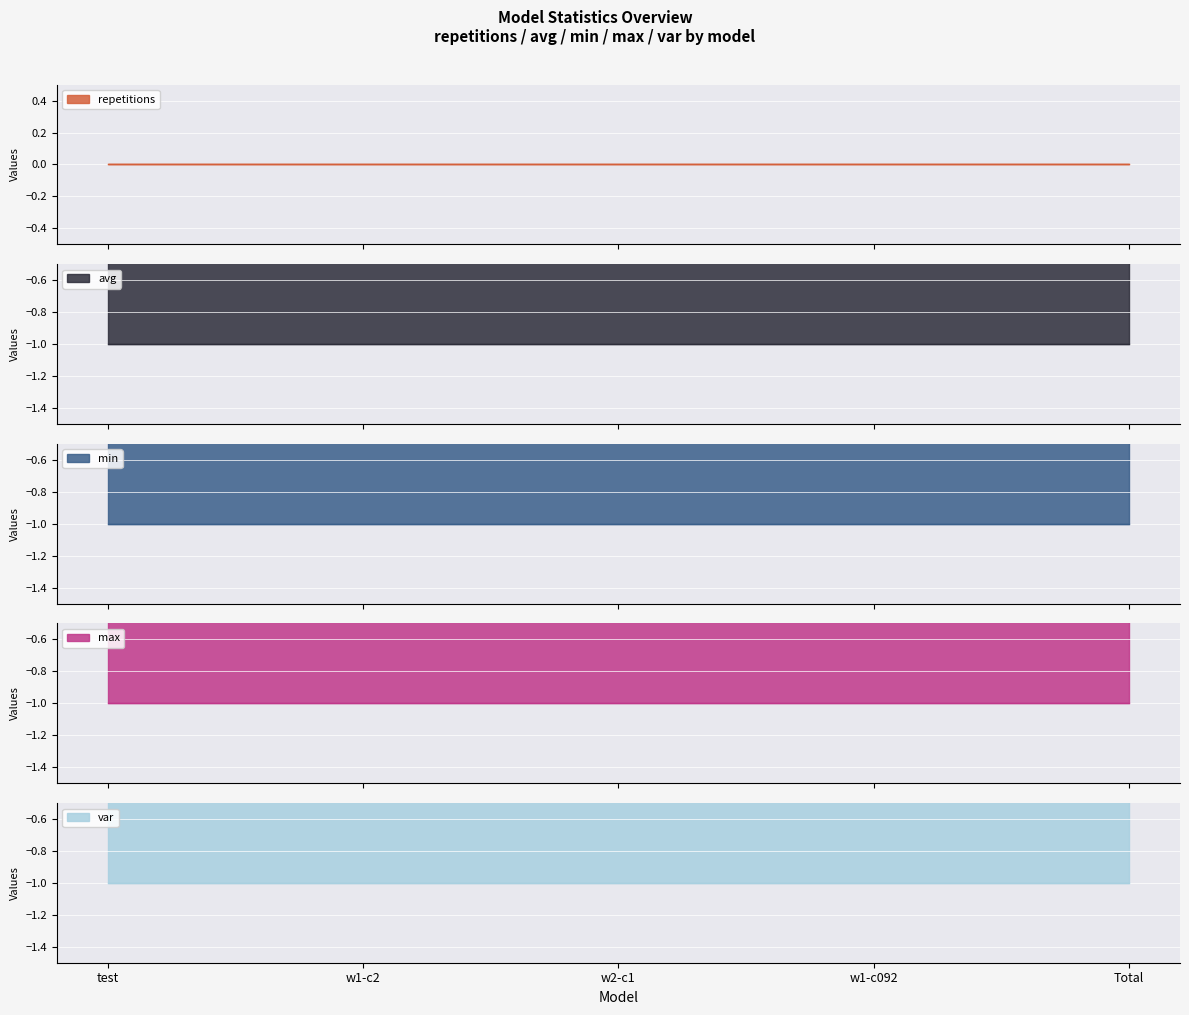

How many lines are shown in the chart?

5